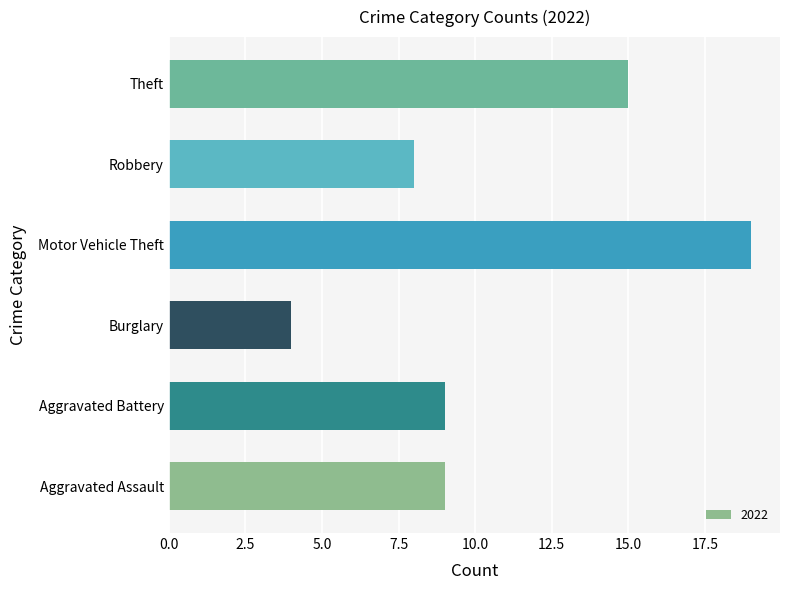

The value at Aggravated Assault is 9. True or false?

True